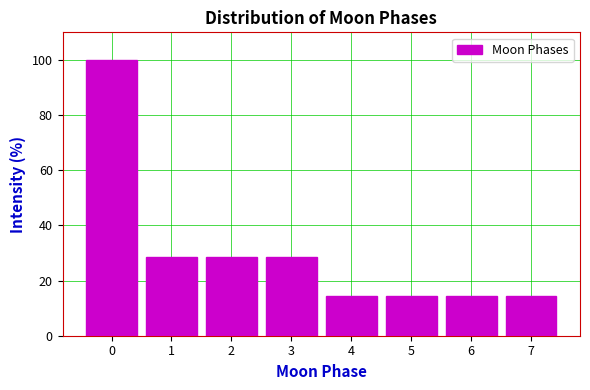

Which range on the x-axis has the tallest bar?

-0.5 to 0.5